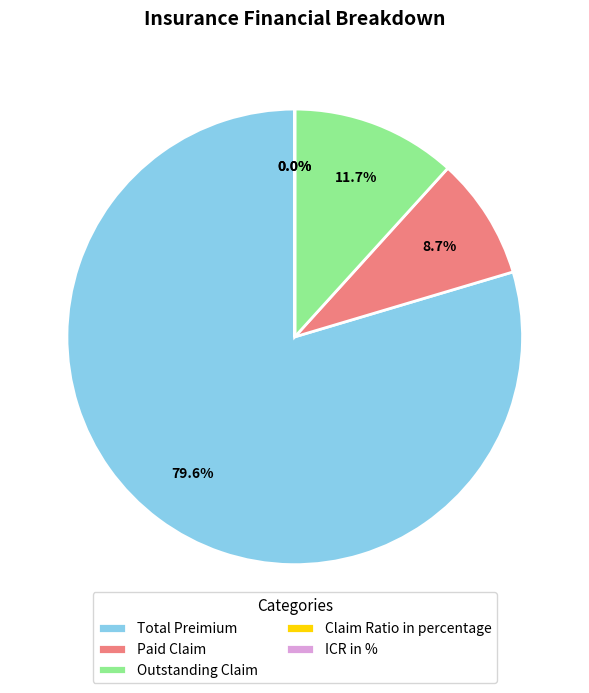

Which category has the biggest portion of the pie?

Total Preimium